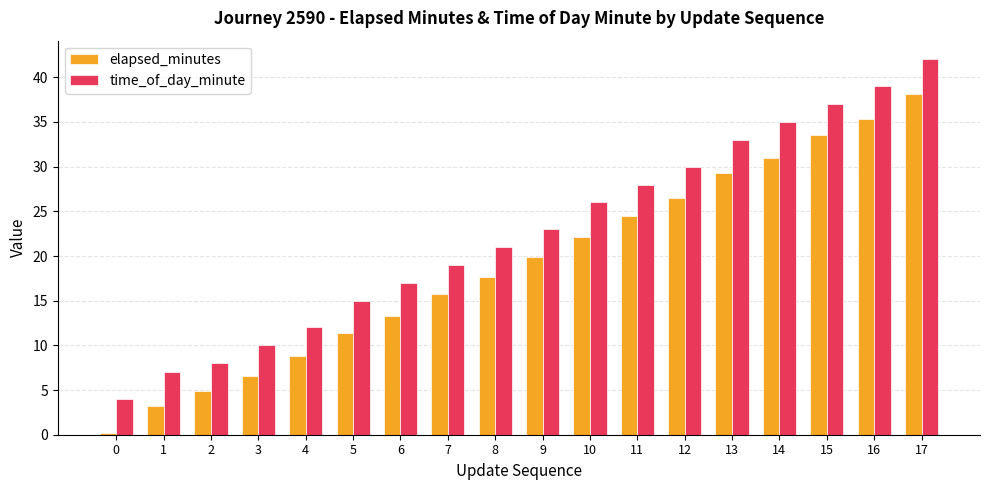

What is the sum of all elapsed_minutes values?

342.0